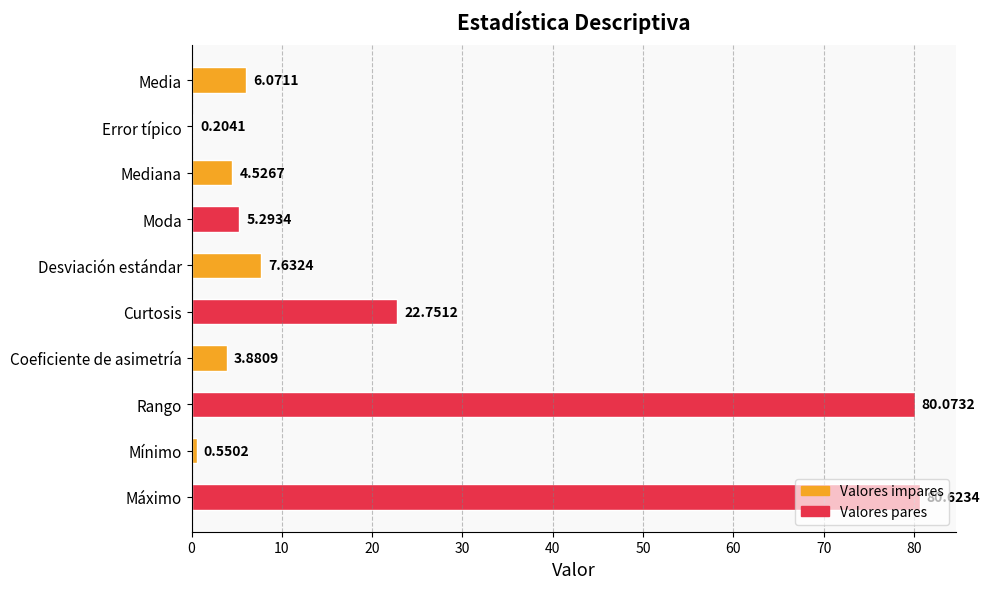

Are the bars grouped side by side (vs. stacked)?

No